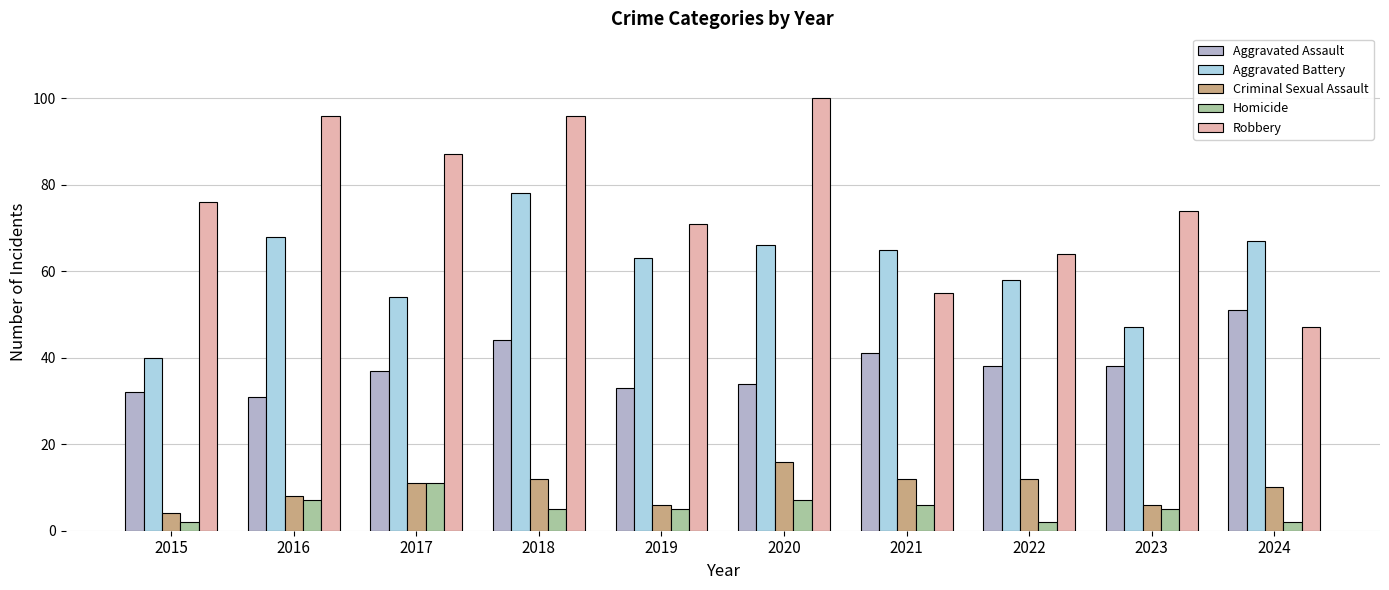

What is the average value of the Aggravated Assault series?

38